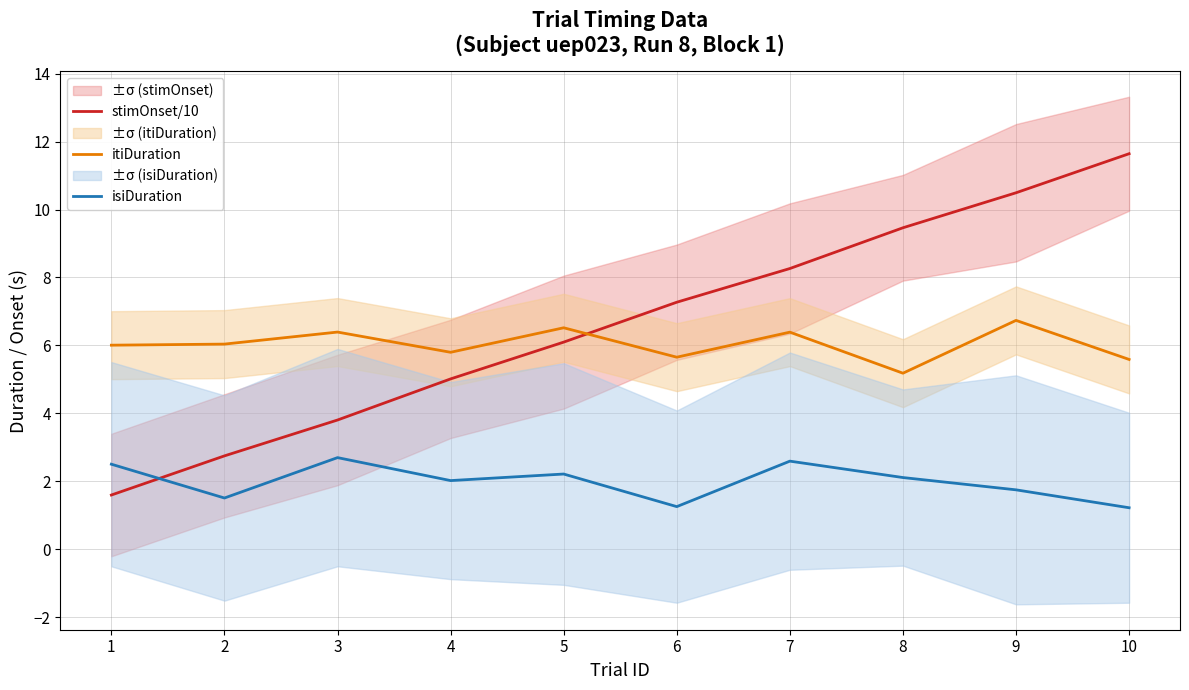

At 8, list the series in order from largest to smallest.

stimOnset/10, itiDuration, isiDuration